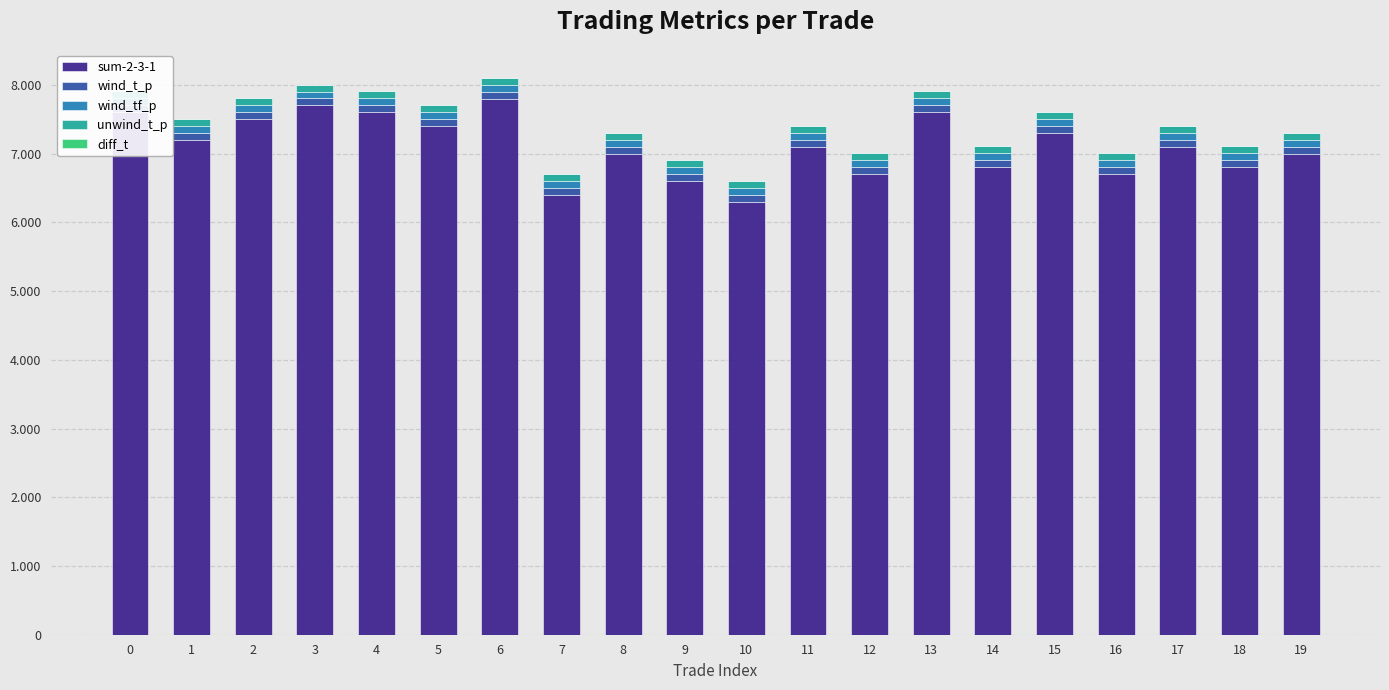

Between 4 and 6, which is larger?

6